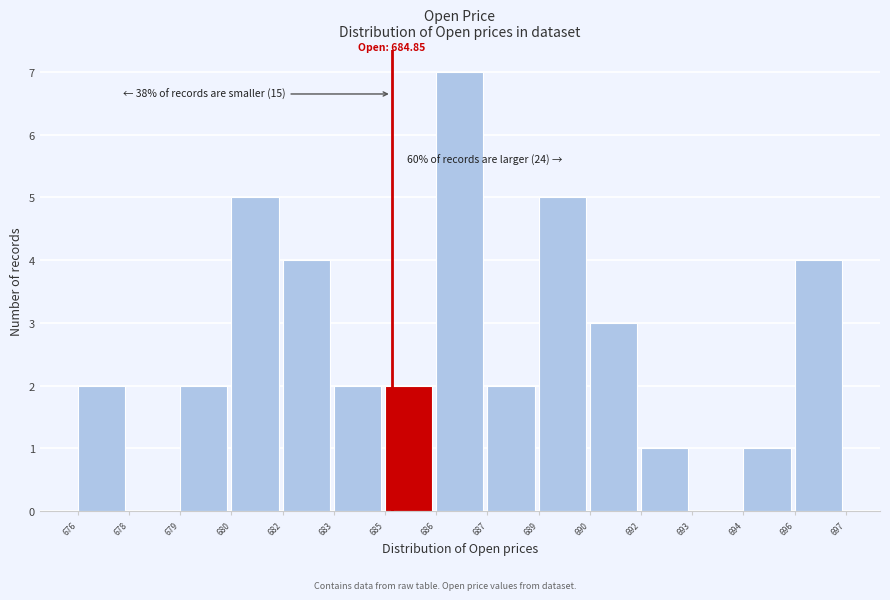

Reading left to right, extract all data points from this chart.

676=2	678=0	679=2	680=5	682=4	683=2	685=2	686=7	687=2	689=5	690=3	692=1	693=0	694=1	696=4